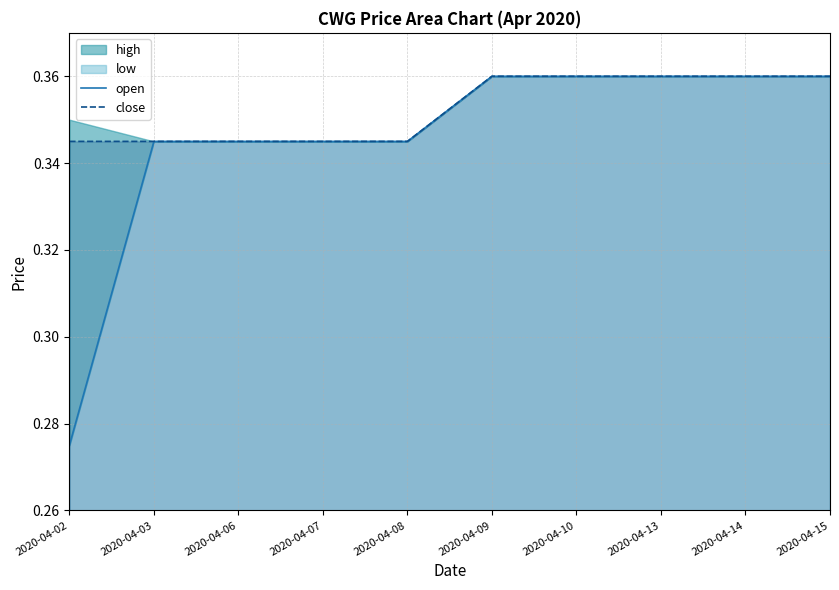

Which category has the lowest value in the open series?

2020-04-02